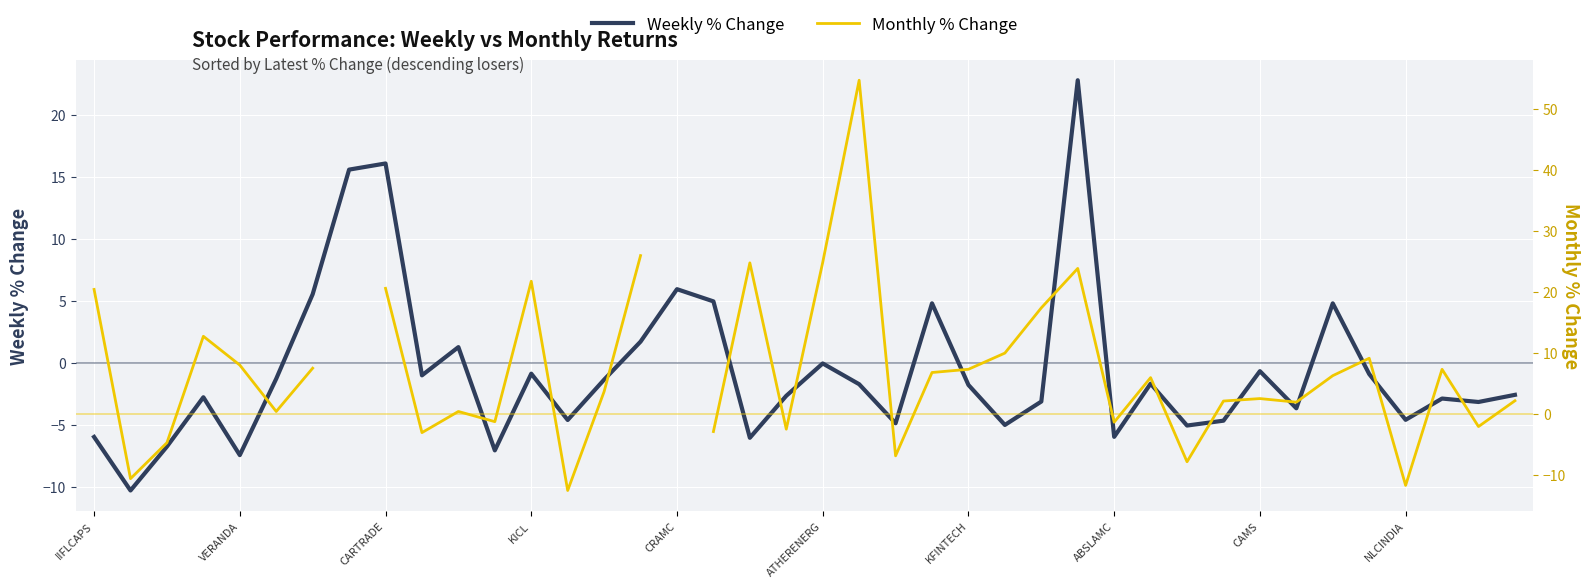

Which series has the widest spread of values?

Monthly % Change